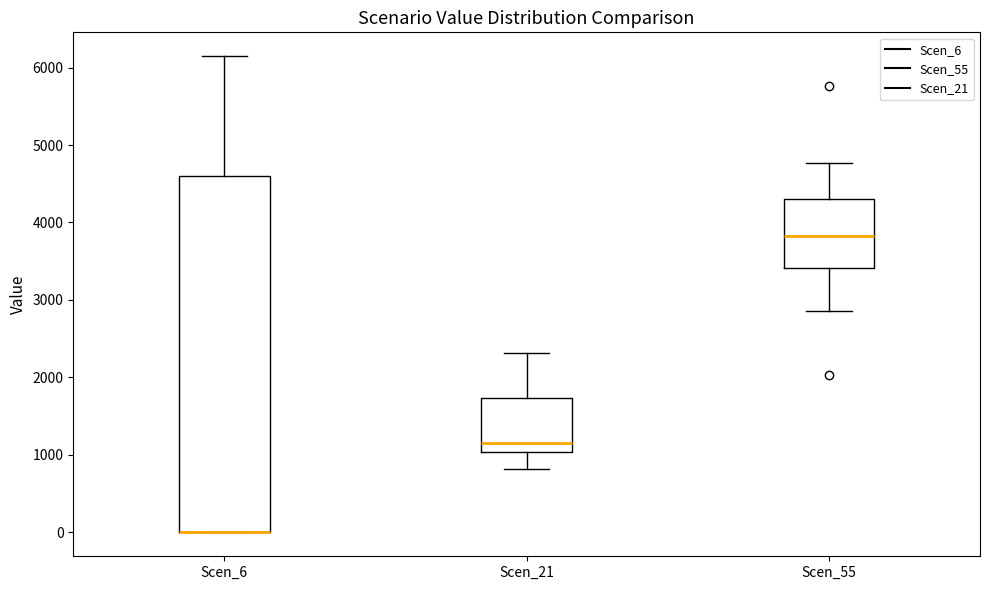

Where does the upper whisker of the box for Scen_6 end on the y-axis? The values are not printed on the chart, so give them approximately, as read against the axis.

6100